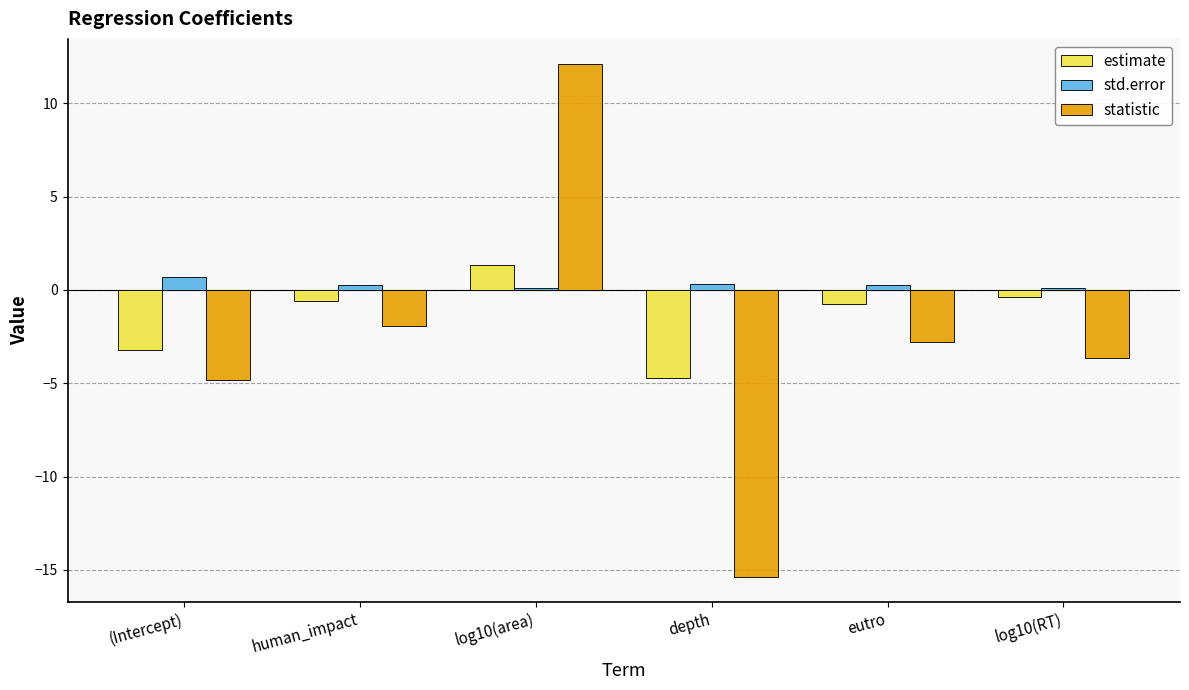

What is the difference between the maximum and minimum values in the std.error series?

0.6